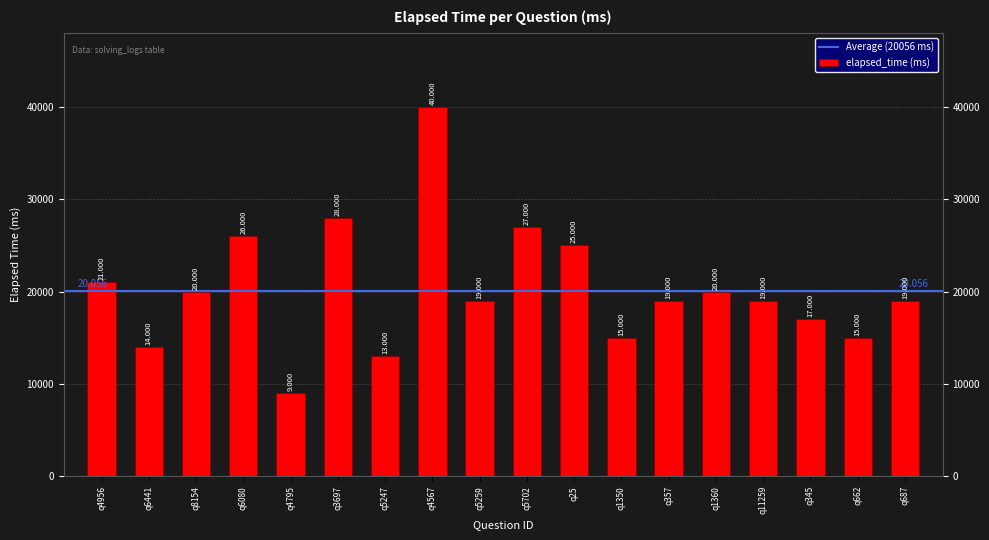

What is the difference between the second highest and second lowest values?

15000